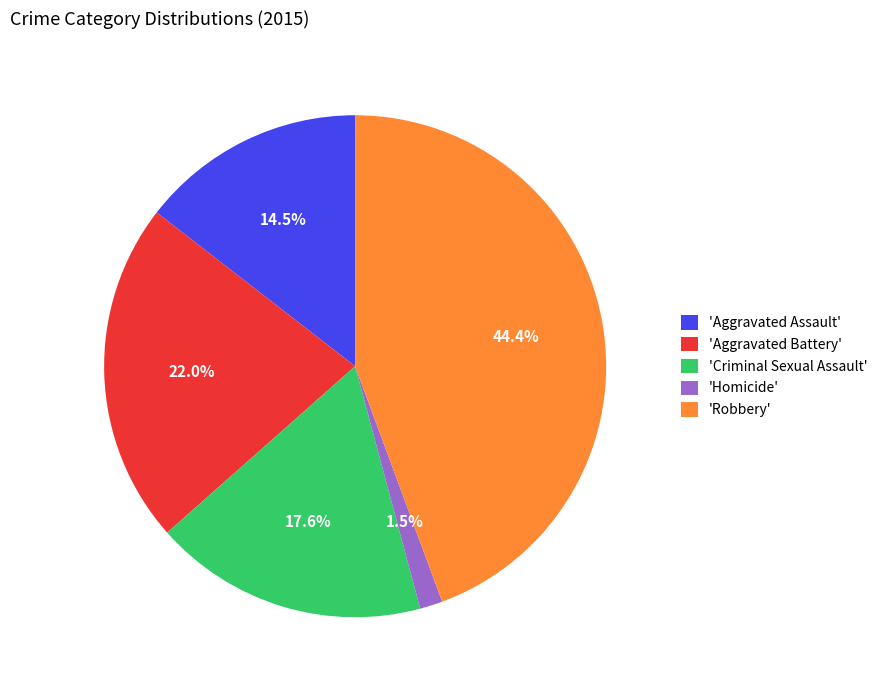

Which has a higher value, 'Aggravated Battery' or 'Criminal Sexual Assault'?

'Aggravated Battery'